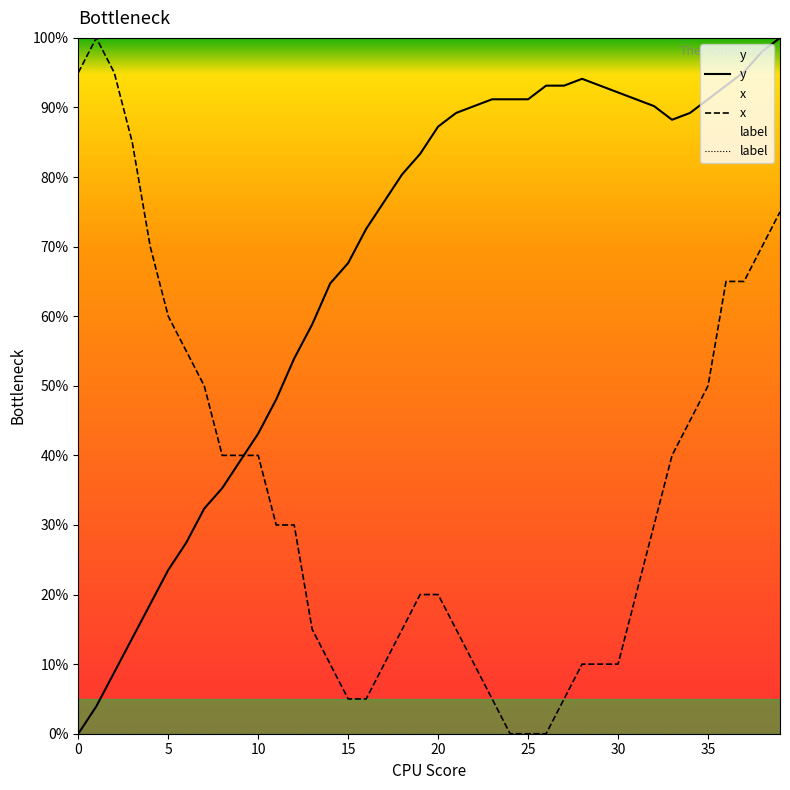

At which category is the sum across all series the highest?

39